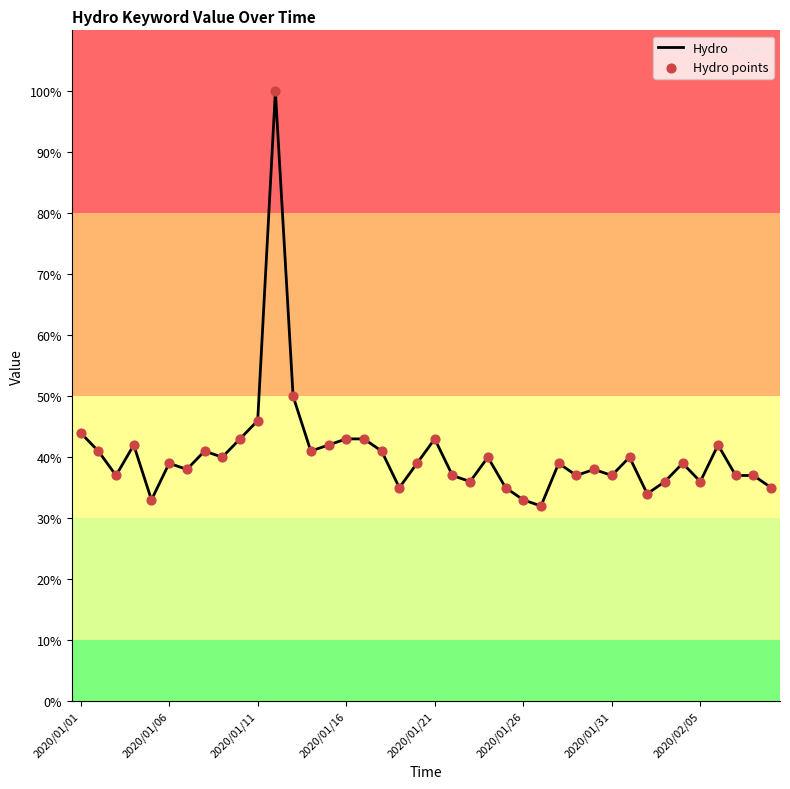

What is the difference between the maximum and minimum values?

68